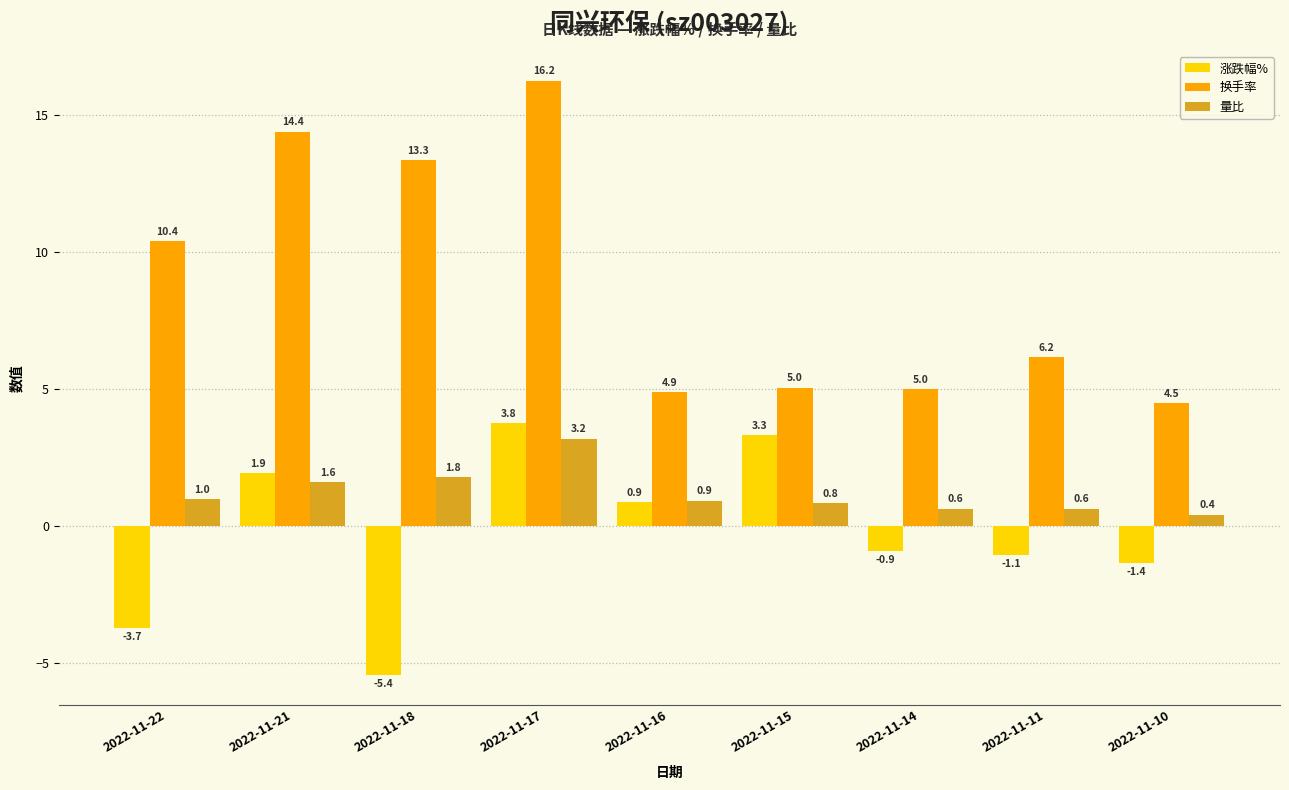

Which series has the largest total across all categories?

换手率